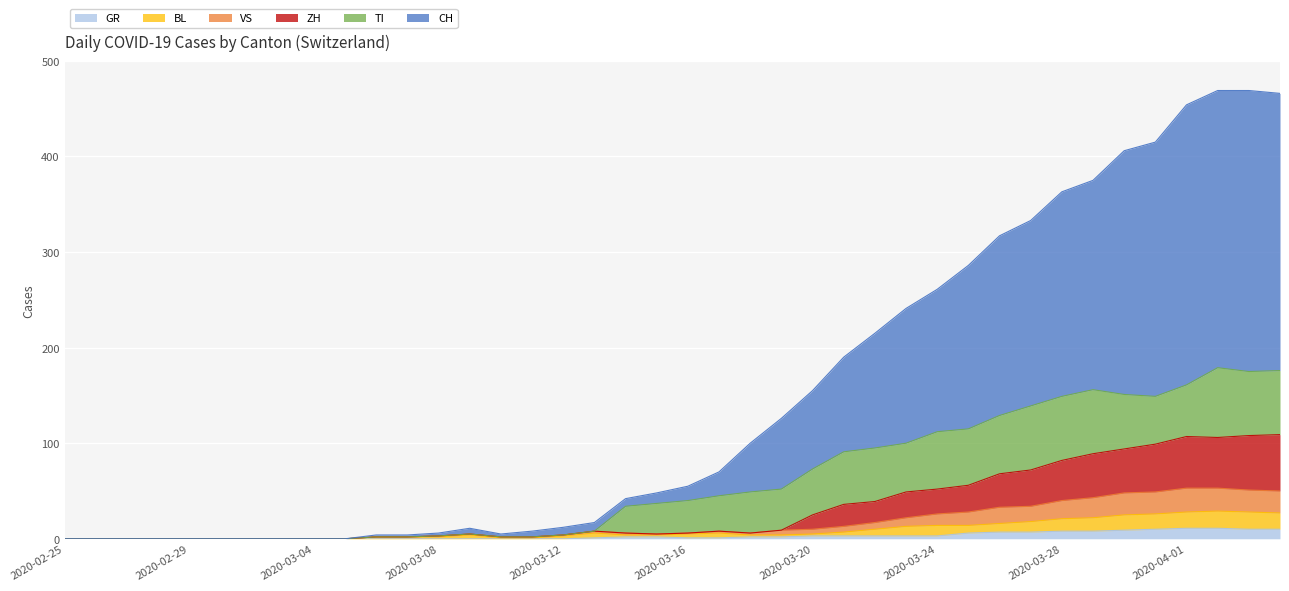

What are all the series names shown in the legend?

GR, BL, VS, ZH, TI, CH